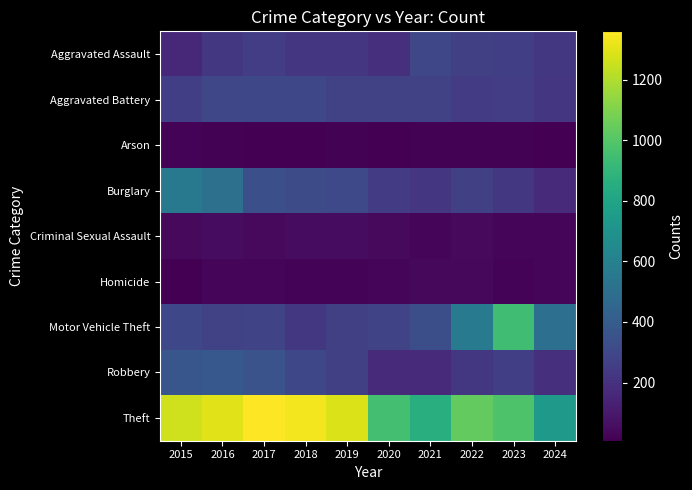

Reading left to right, what are all the values shown in this chart?

Aggravated Assault: 2015=164	2016=225	2017=251	2018=220	2019=220	2020=192	2021=295	2022=264	2023=259	2024=227
Aggravated Battery: 2015=259	2016=298	2017=303	2018=302	2019=267	2020=268	2021=270	2022=249	2023=252	2024=223
Arson: 2015=22	2016=14	2017=12	2018=8	2019=16	2020=12	2021=18	2022=15	2023=15	2024=10
Burglary: 2015=552	2016=505	2017=339	2018=319	2019=308	2020=250	2021=220	2022=263	2023=226	2024=174
Criminal Sexual Assault: 2015=43	2016=51	2017=41	2018=51	2019=55	2020=40	2021=33	2022=44	2023=34	2024=24
Homicide: 2015=13	2016=28	2017=27	2018=23	2019=21	2020=34	2021=38	2022=35	2023=22	2024=29
Motor Vehicle Theft: 2015=299	2016=272	2017=285	2018=225	2019=262	2020=287	2021=332	2022=569	2023=945	2024=500
Robbery: 2015=372	2016=381	2017=356	2018=302	2019=263	2020=174	2021=175	2022=227	2023=257	2024=191
Theft: 2015=1263	2016=1297	2017=1359	2018=1337	2019=1288	2020=954	2021=856	2022=1032	2023=983	2024=733